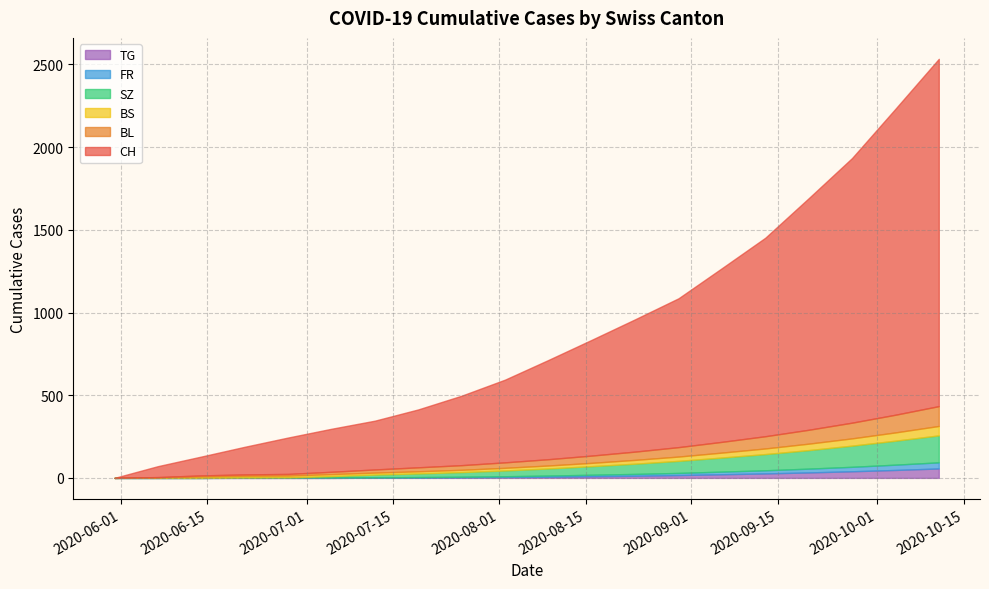

Reading left to right, what are all the values shown in this chart?

CH: 0	66	114	167	220	260	295	350	420	500	600	700	800	900	1050	1200	1400	1600	1850	2100
BL: 0	2	6	8	10	14	19	24	28	33	38	44	50	57	65	74	84	95	107	120
BS: 0	3	9	11	11	12	12	13	14	16	18	20	23	26	30	34	39	44	50	57
SZ: 0	0	0	1	1	9	17	22	28	35	43	52	62	73	85	98	112	128	145	163
FR: 0	0	0	1	2	2	2	3	4	5	7	9	11	13	16	19	23	27	32	37
TG: 0	0	0	0	0	0	1	2	3	5	7	10	13	17	22	27	33	40	48	57